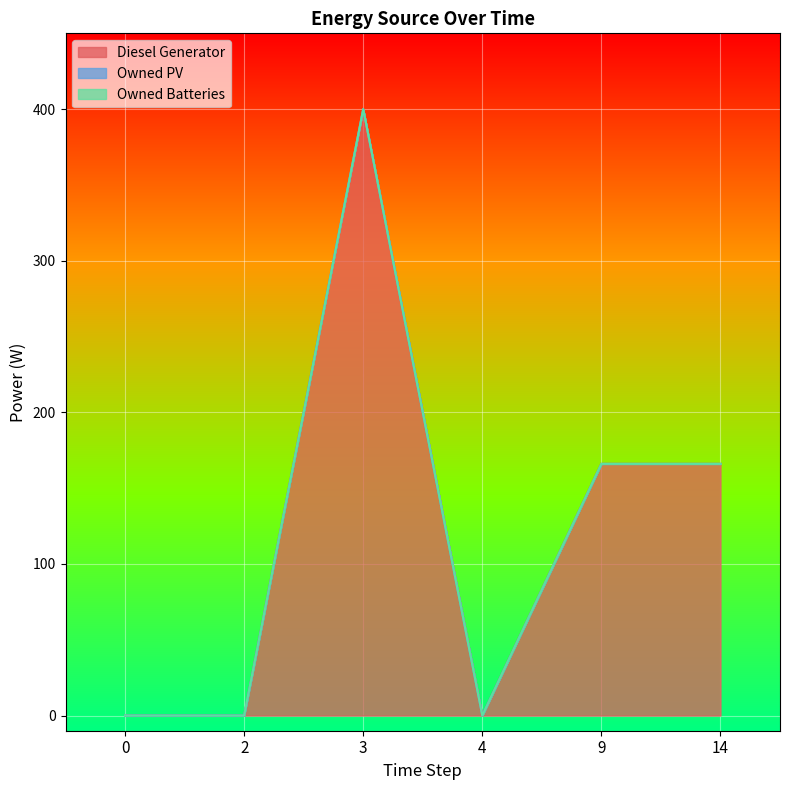

How many lines are shown in the chart?

3